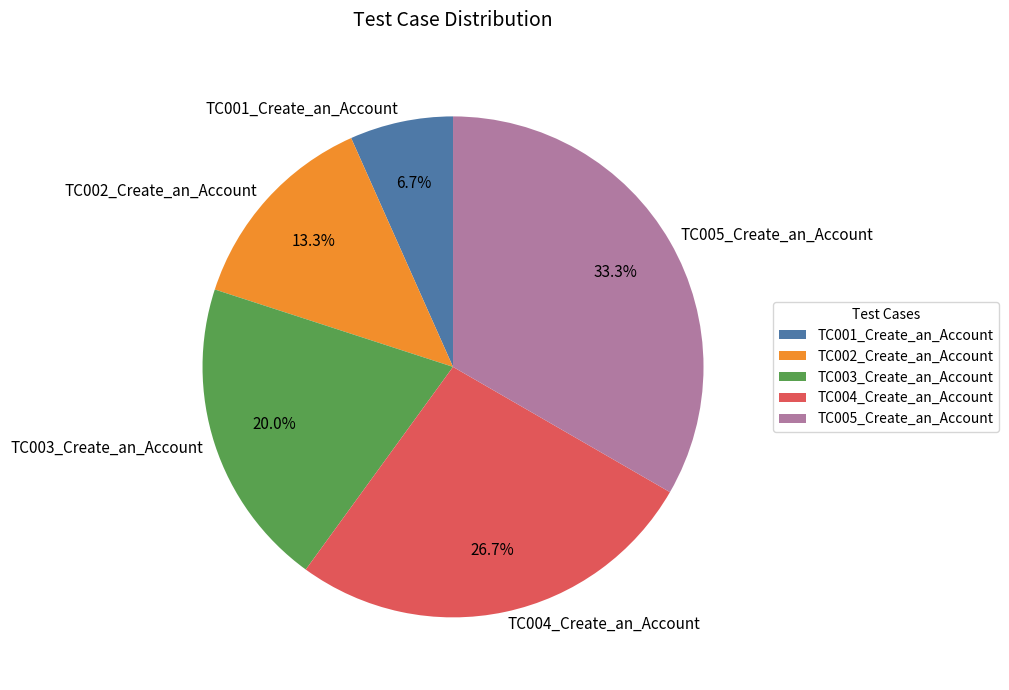

How many slices are in this pie chart?

5